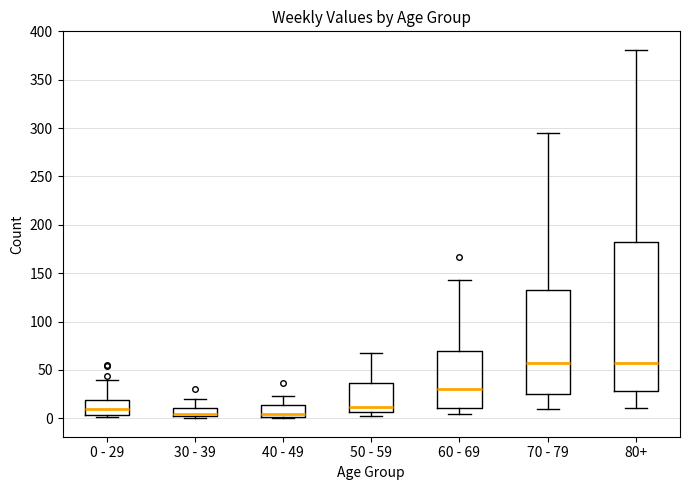

Where does the upper whisker of the box for 50 - 59 end on the y-axis? The values are not printed on the chart, so give them approximately, as read against the axis.

70